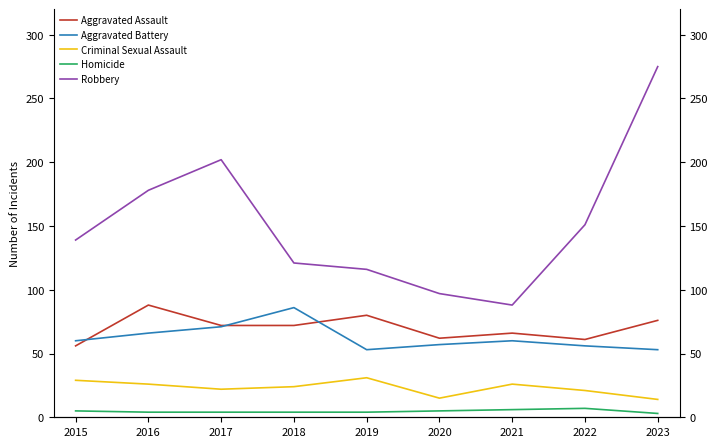

Does the chart display data point markers on the line(s)?

No